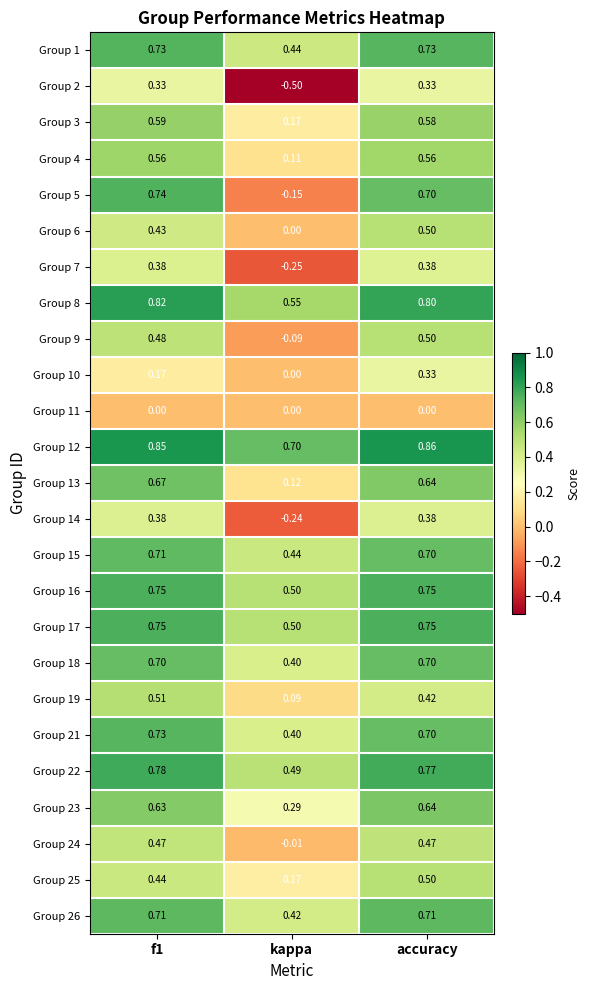

Is the value of Group 4 at kappa greater than the value of Group 19 at f1?

No